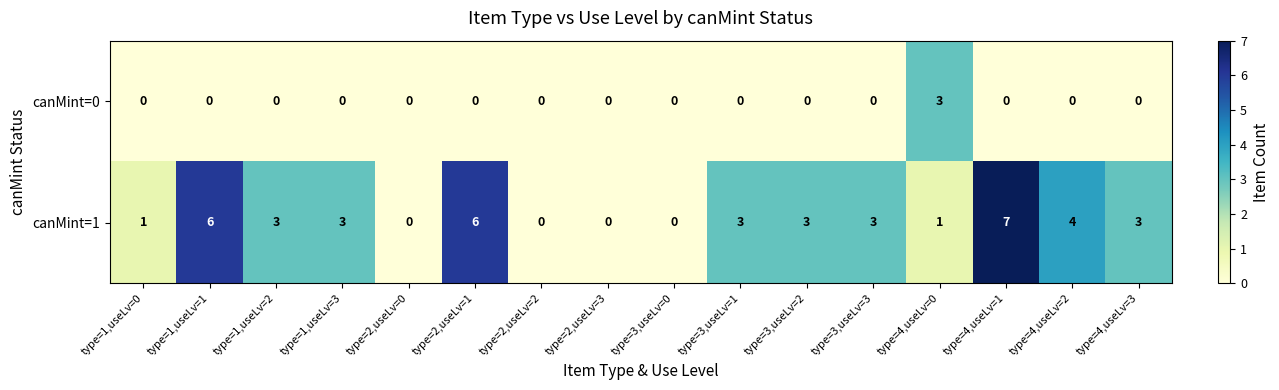

What is the approximate value of canMint=1 at type=3,useLv=3?

3